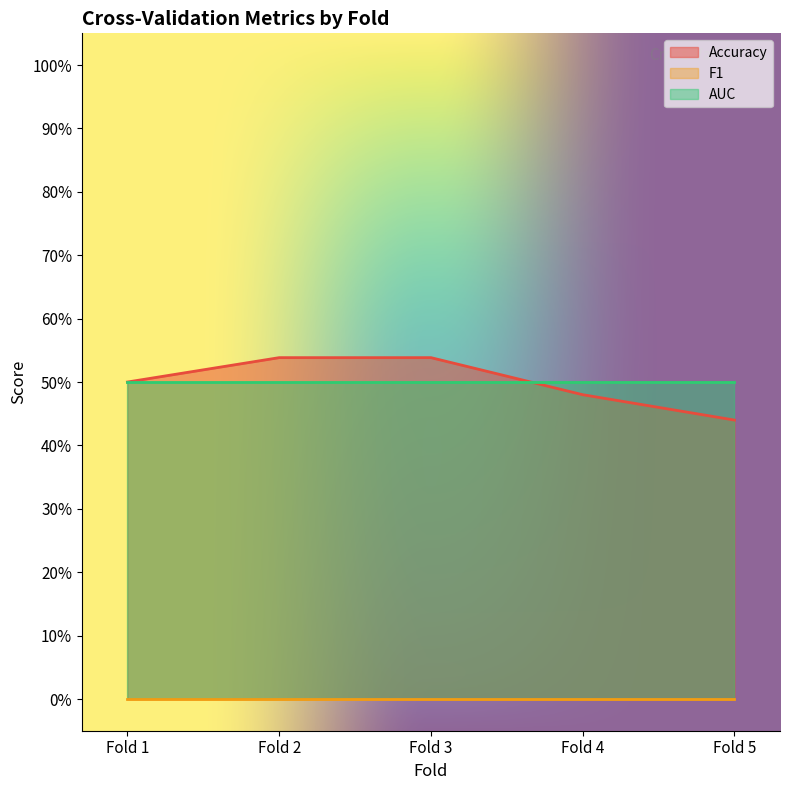

How many intersections are there between AUC and Accuracy?

1